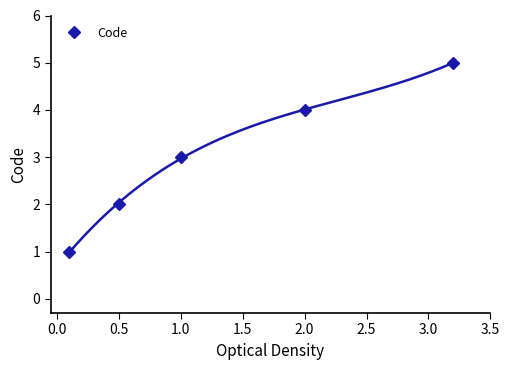

What is the greatest value displayed?

5